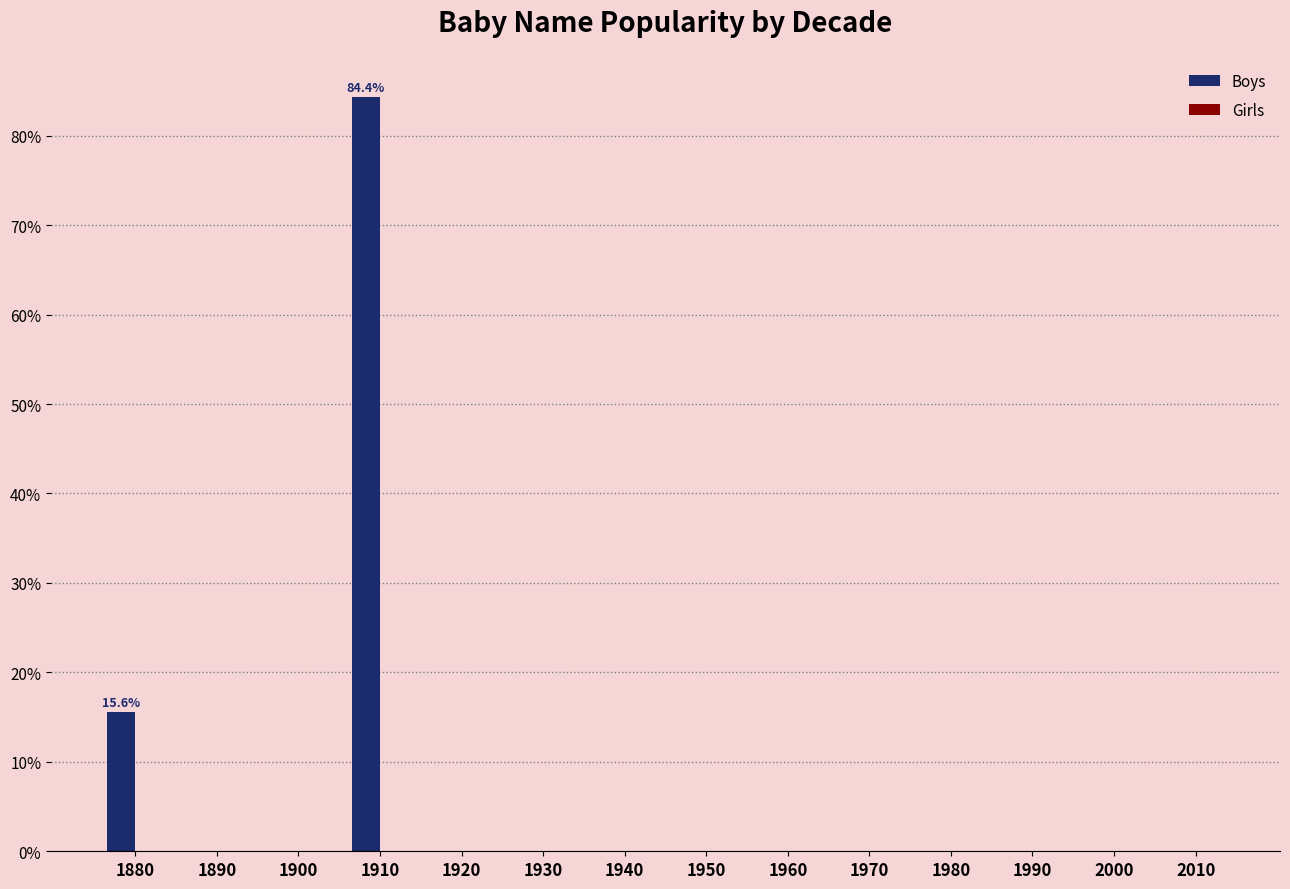

Which category has the highest value across all series?

1910